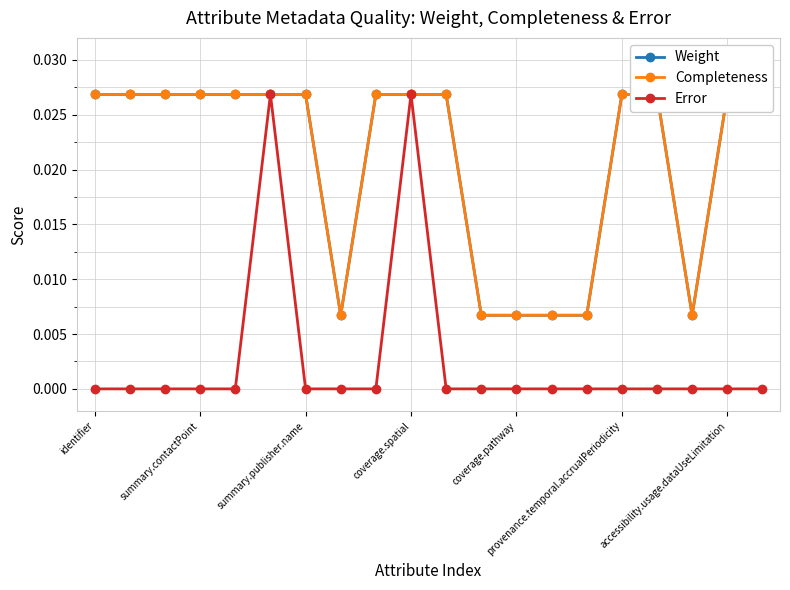

What is the label of the 9th point from the left?

8